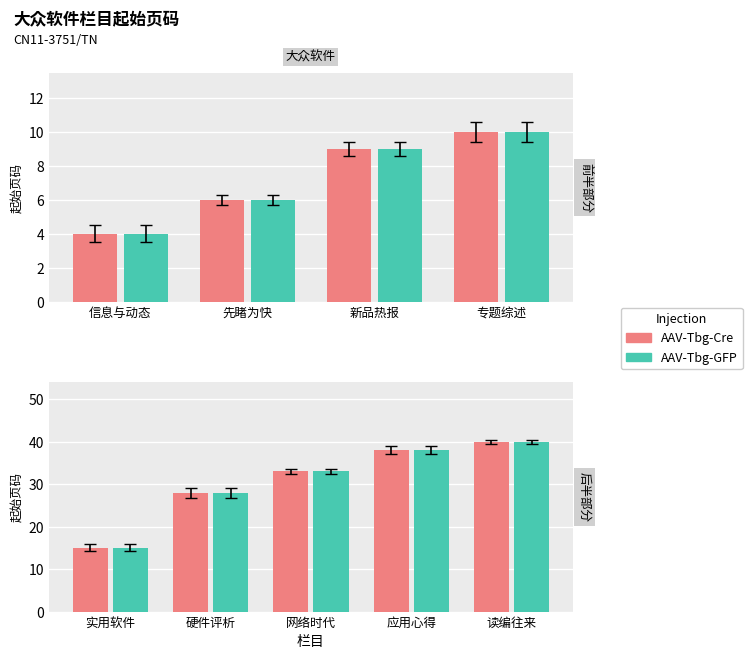

What is the total value across all series at 读编往来?

80